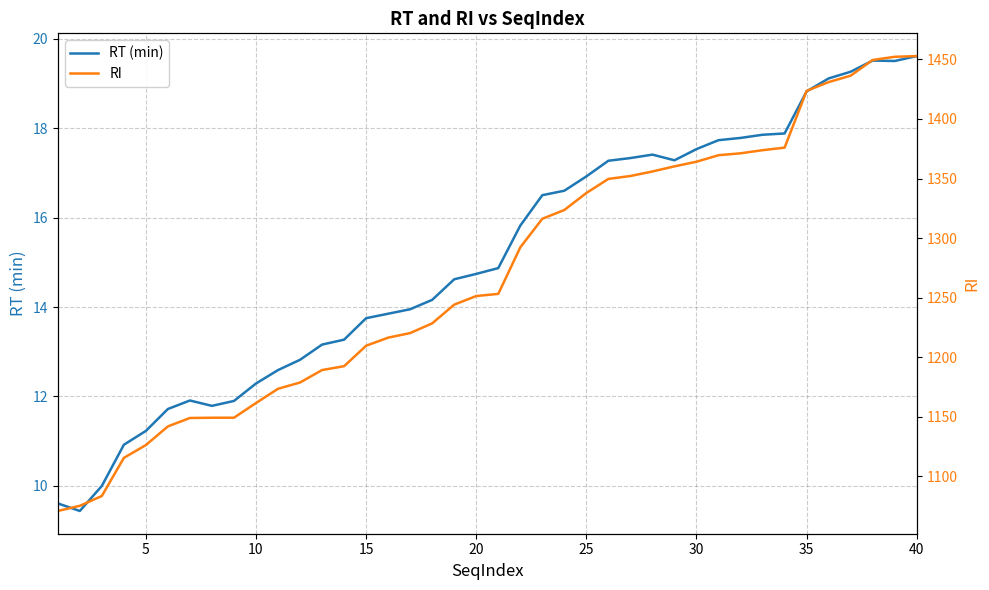

How many values in the RI series are below 1253?

20